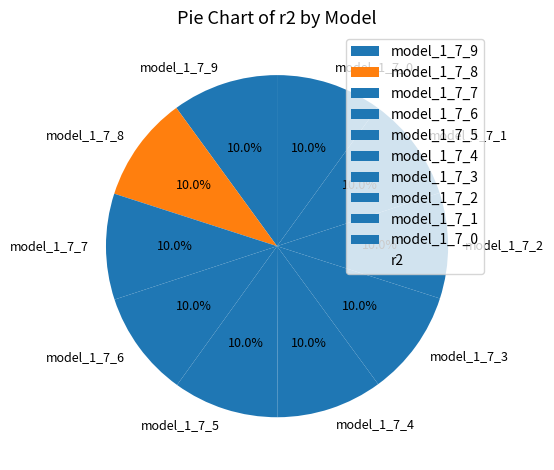

Is the sum of model_1_7_8 and model_1_7_6 greater than half?

No